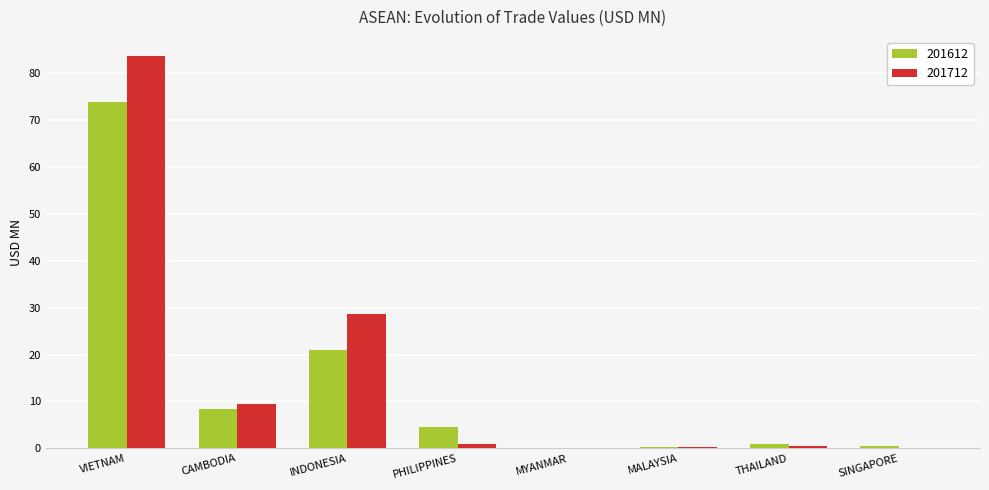

What is the sum of all 201712 values?

123.2